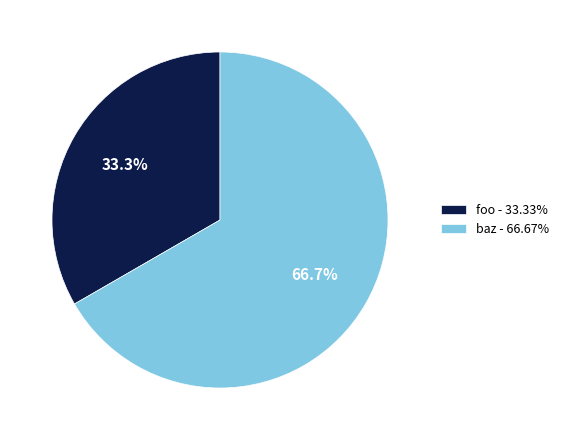

Combined, what portion of the pie is baz and foo?

100.0%